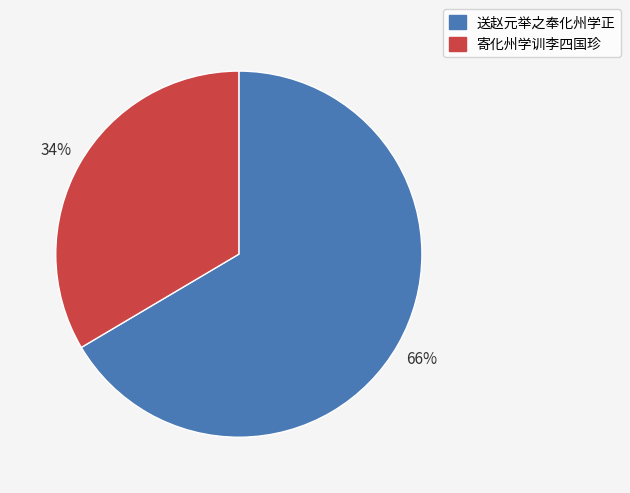

Rank the categories by value from lowest to highest.

寄化州学训李四国珍, 送赵元举之奉化州学正